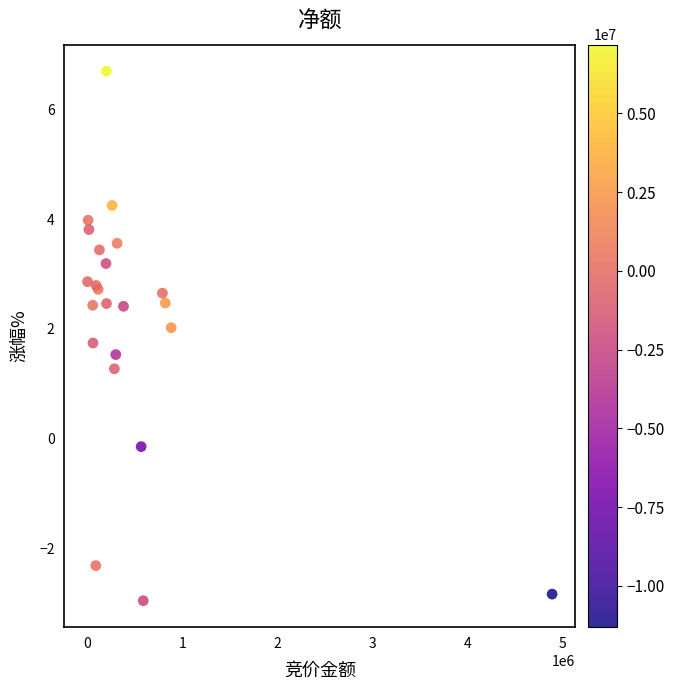

What Y value in the scatter plot is closest to 1?

1.3